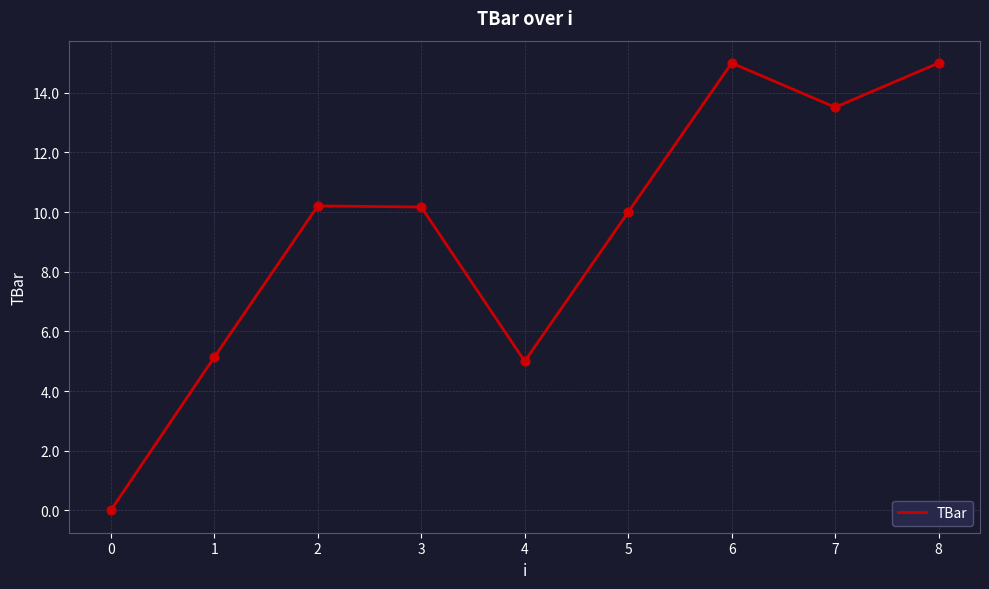

What is the change in value from 0 to 3?

+10.2